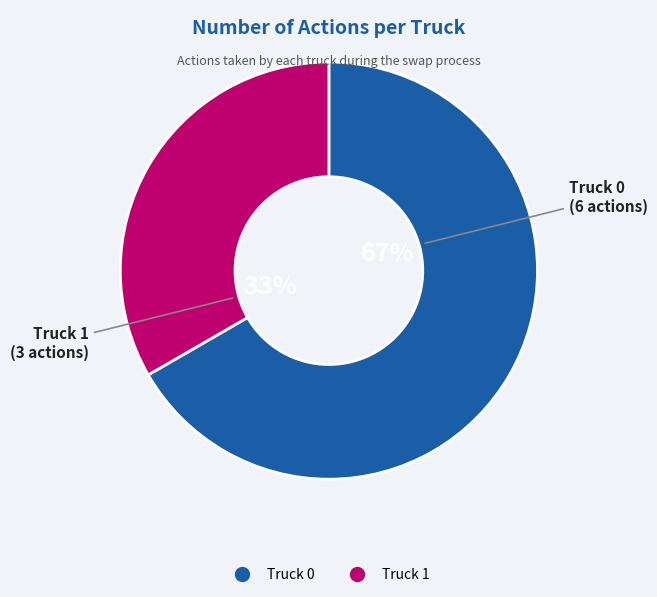

How many slices are in this pie chart?

2